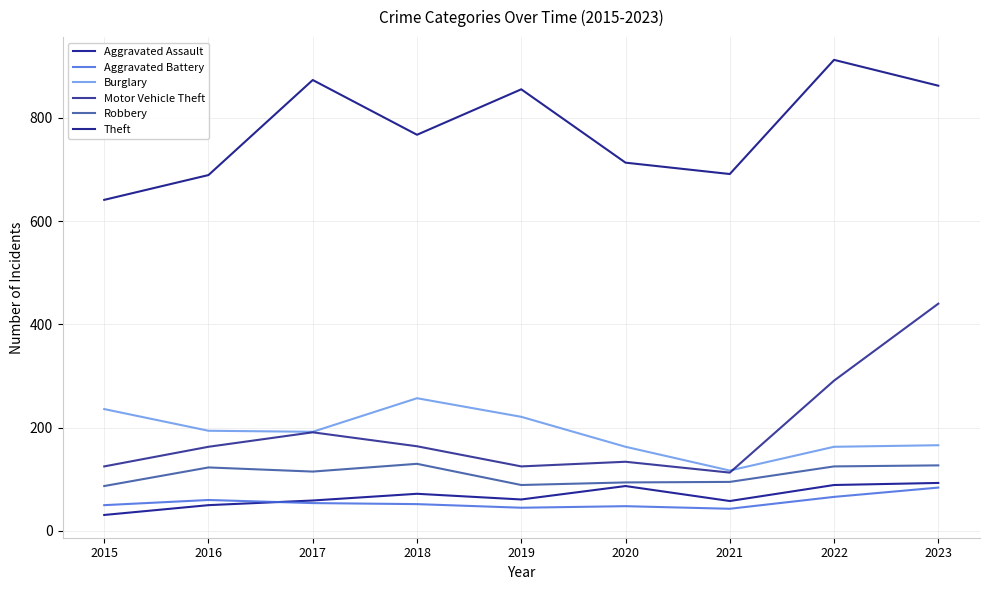

Is this an area chart (filled region under the line)?

No